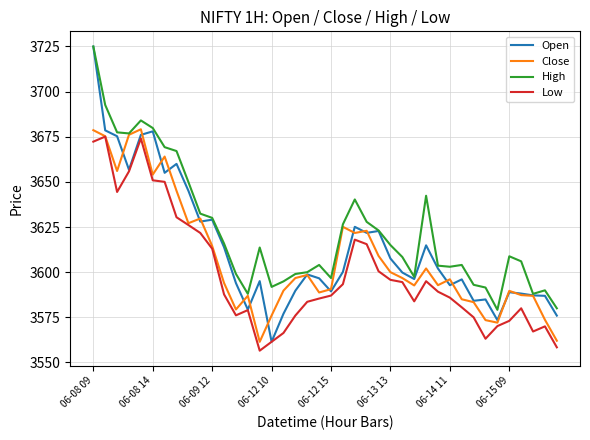

List the series in order of their overall mean, highest first.

High, Open, Close, Low